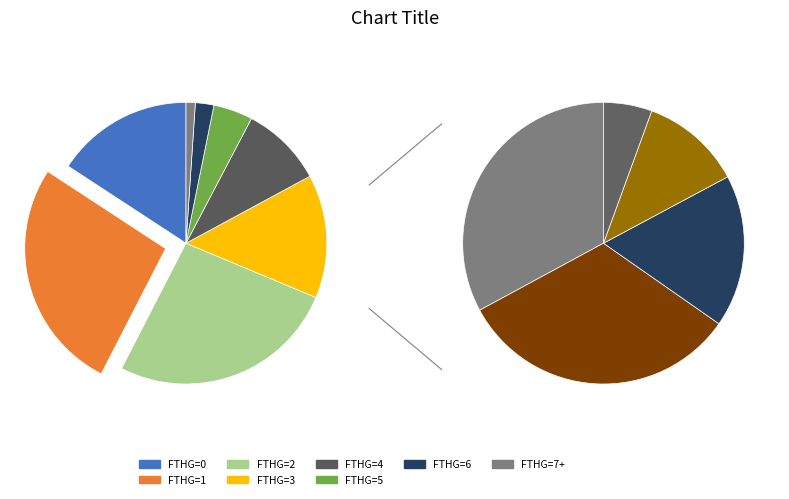

What is the total percentage of 3 and 4?

23.6%